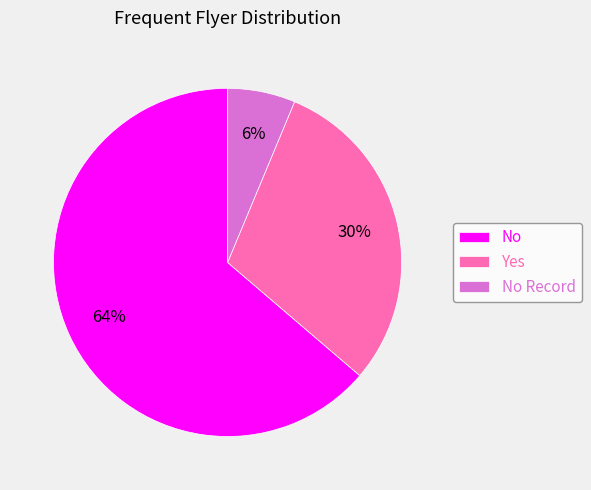

Is it true that No Record is 6% of the pie?

True